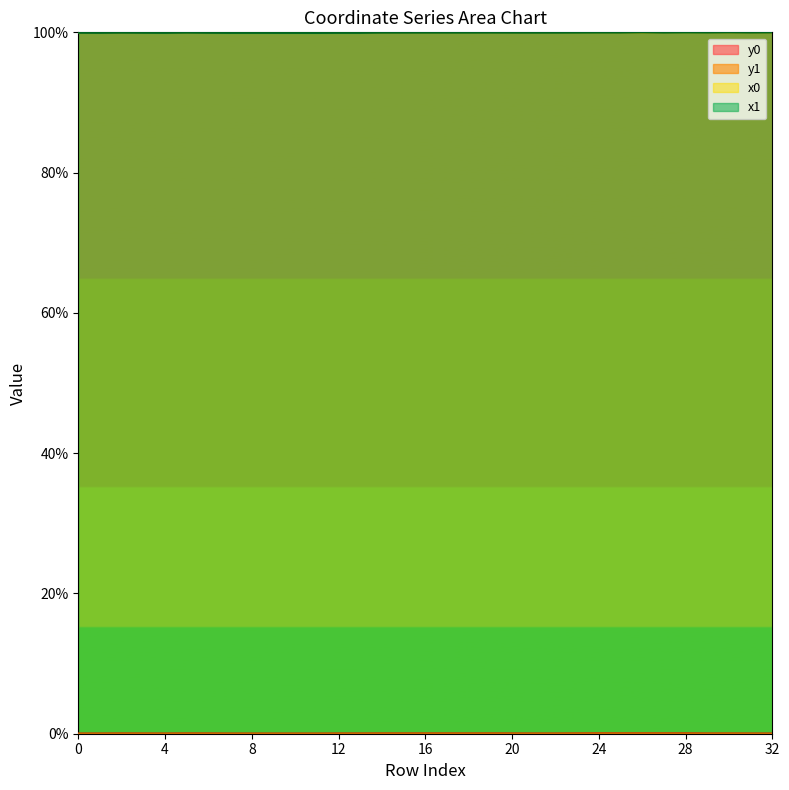

True or false: y1 has more than 1 interior local peaks.

True